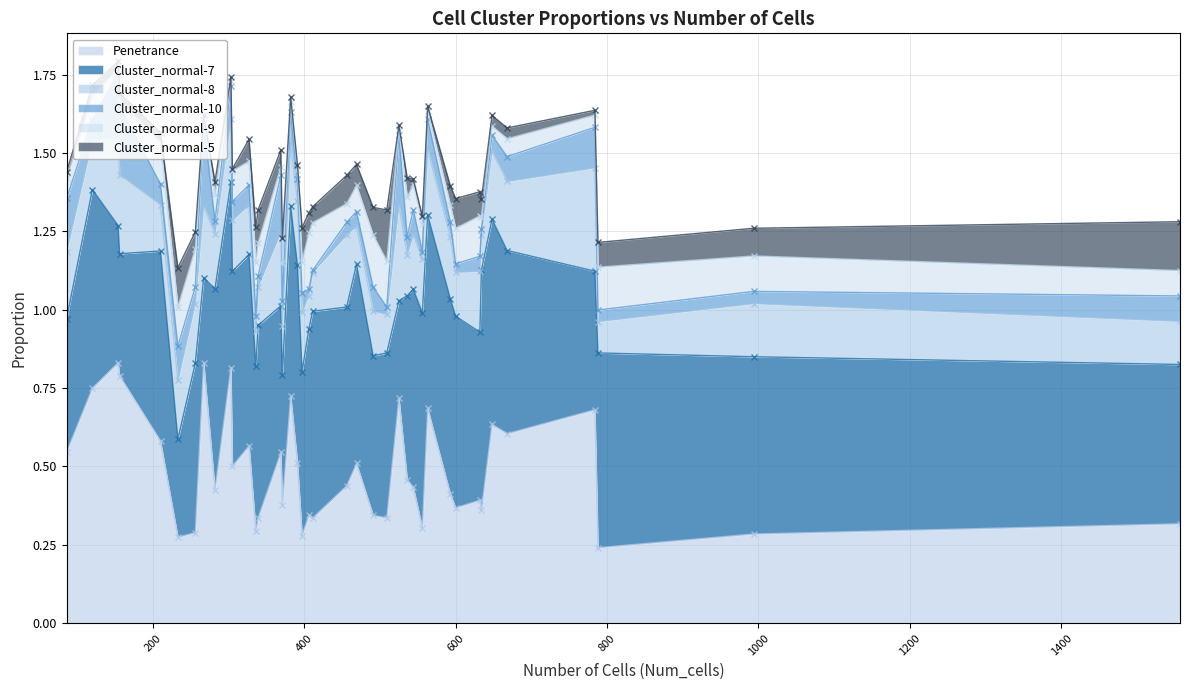

True or false: Cluster_normal-8 and Penetrance cross at least once.

False